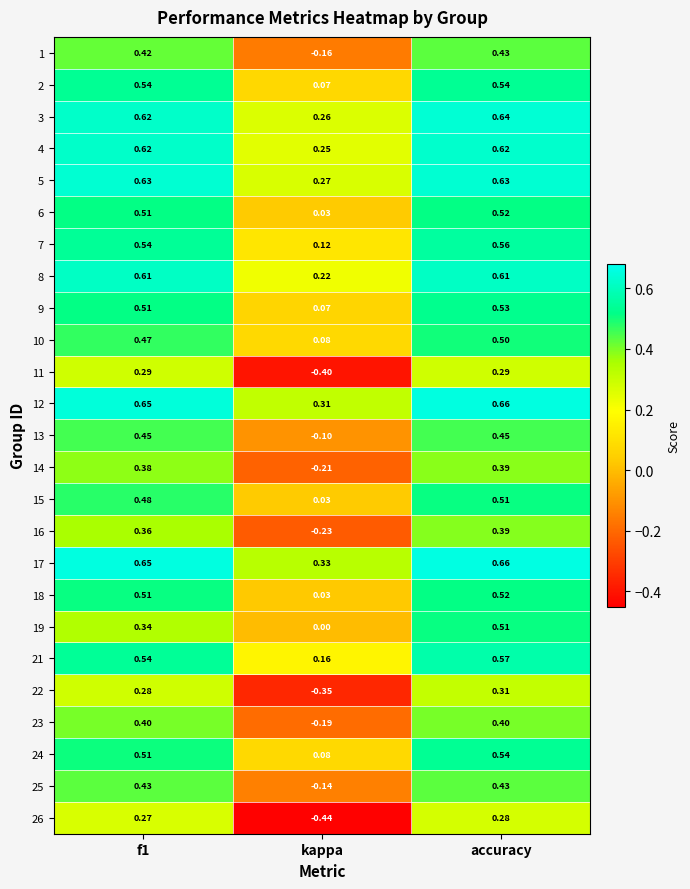

Which category has the highest value in the 3 series?

accuracy